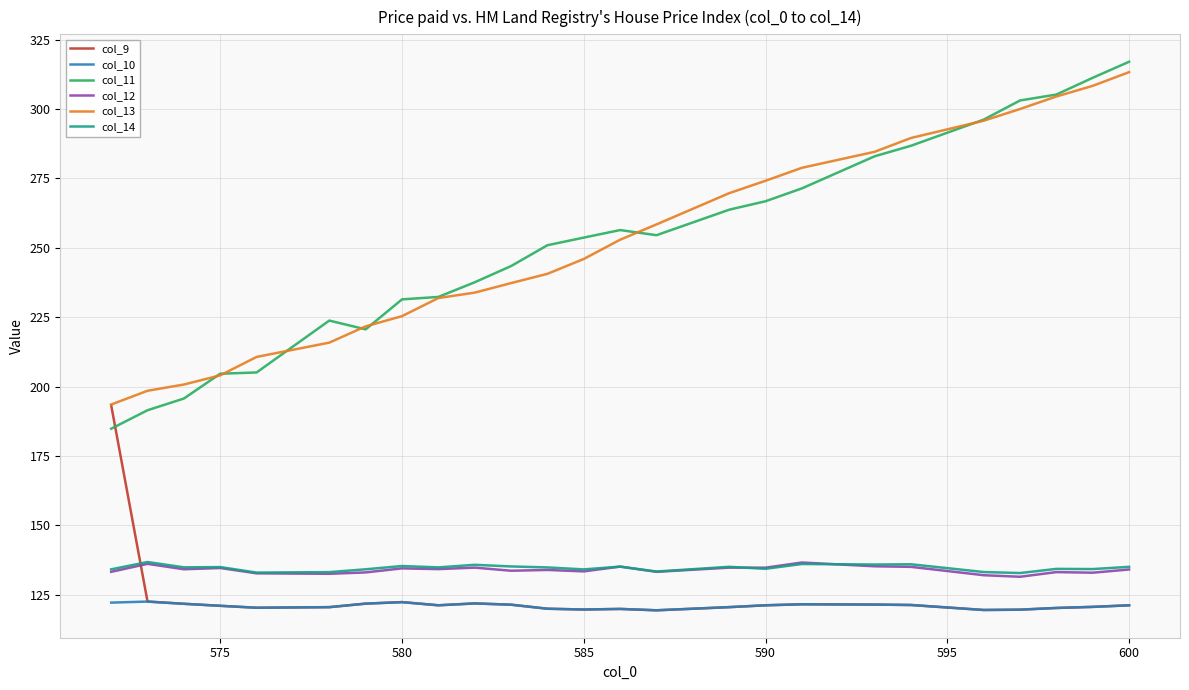

What is the minimum value shown in the chart?

119.3